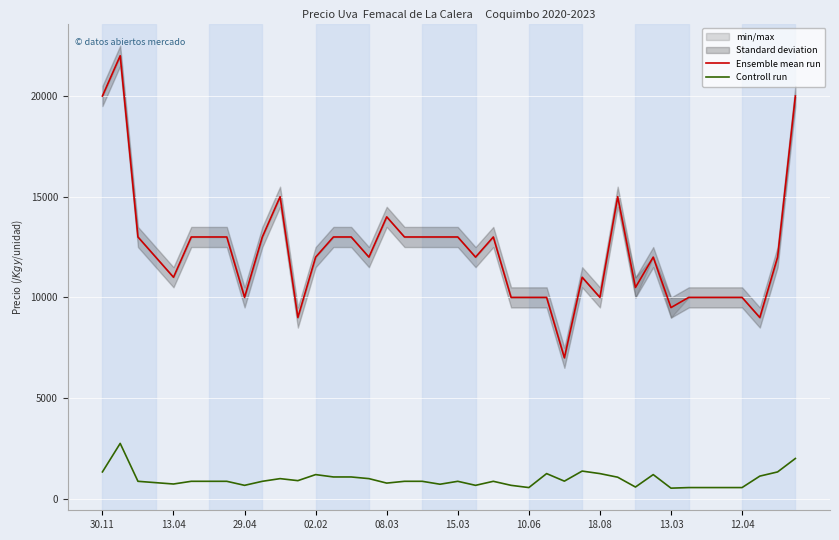

True or false: Controll run and Ensemble mean run intersect in this chart.

False